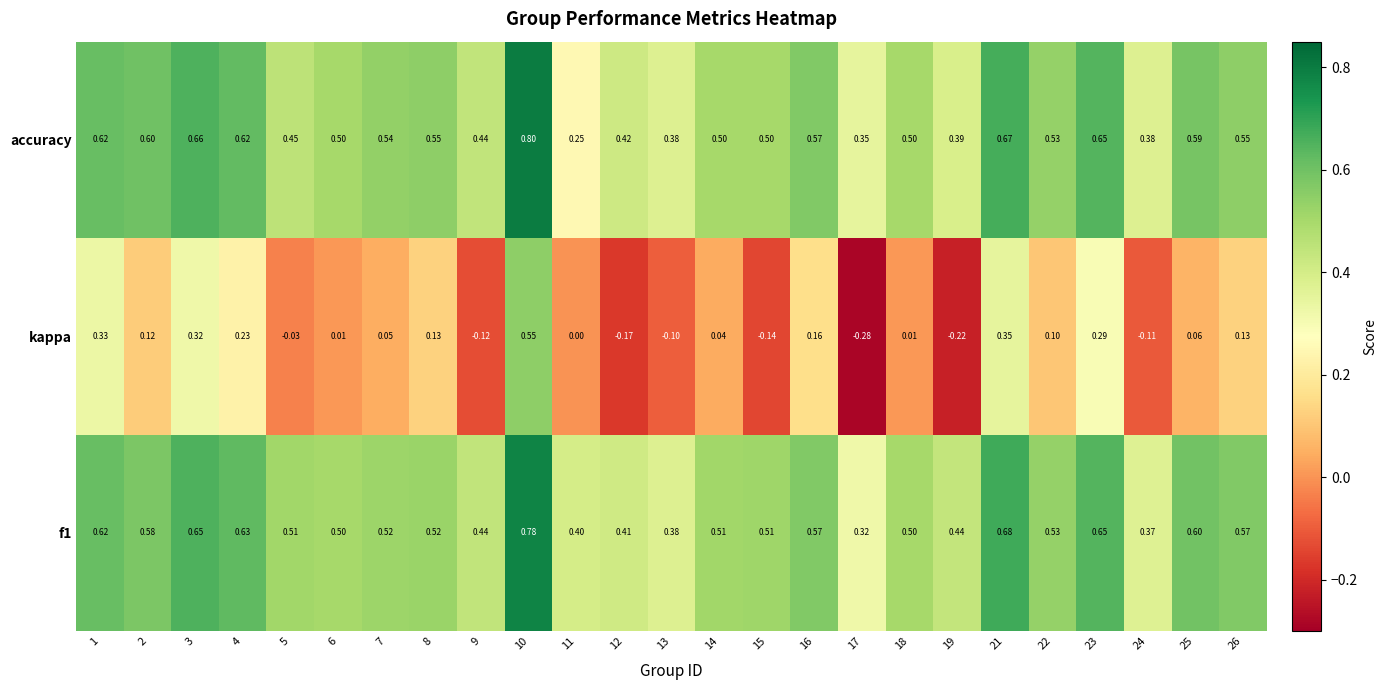

Which series has the widest spread of values?

kappa